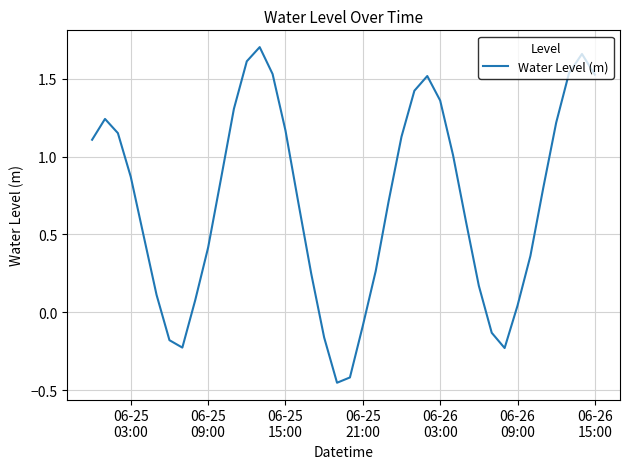

Reading left to right, what are all the values shown in this chart?

1.1	1.2	1.2	0.9	0.5	0.1	-0.2	-0.2	0.1	0.4	0.9	1.3	1.6	1.7	1.5	1.2	0.7	0.2	-0.2	-0.5	-0.4	-0.1	0.3	0.7	1.1	1.4	1.5	1.4	1.0	0.6	0.2	-0.1	-0.2	0.0	0.4	0.8	1.2	1.5	1.7	1.5